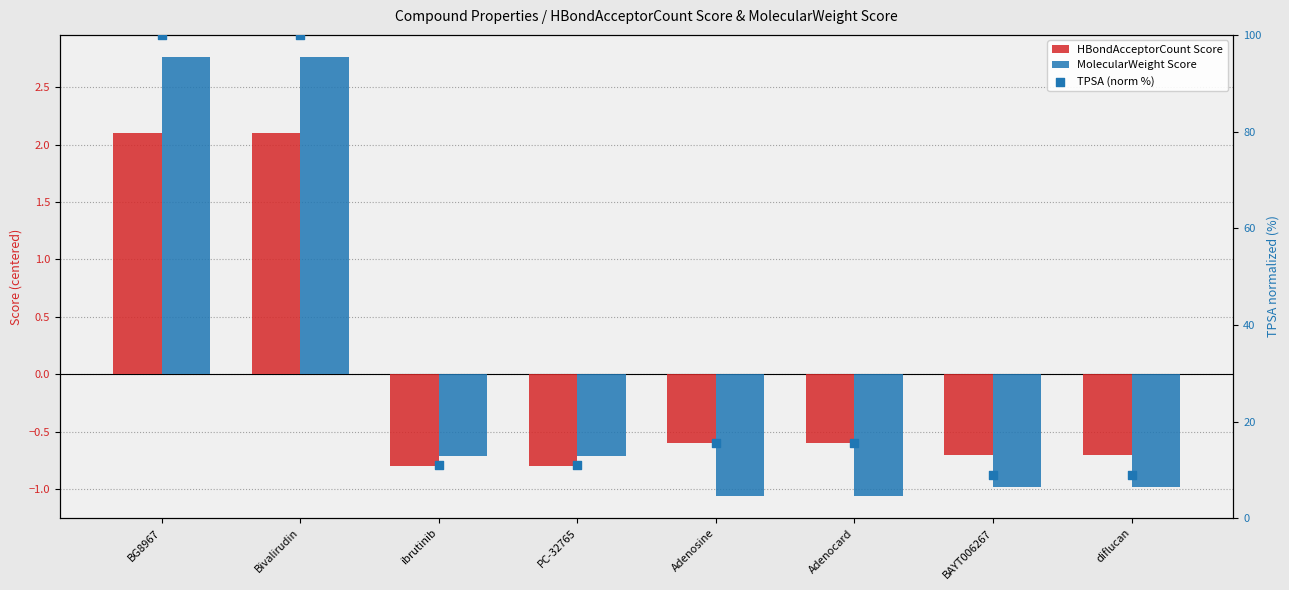

What are all the series names shown in the legend?

HBondAcceptorCount Score, MolecularWeight Score, TPSA (norm %)